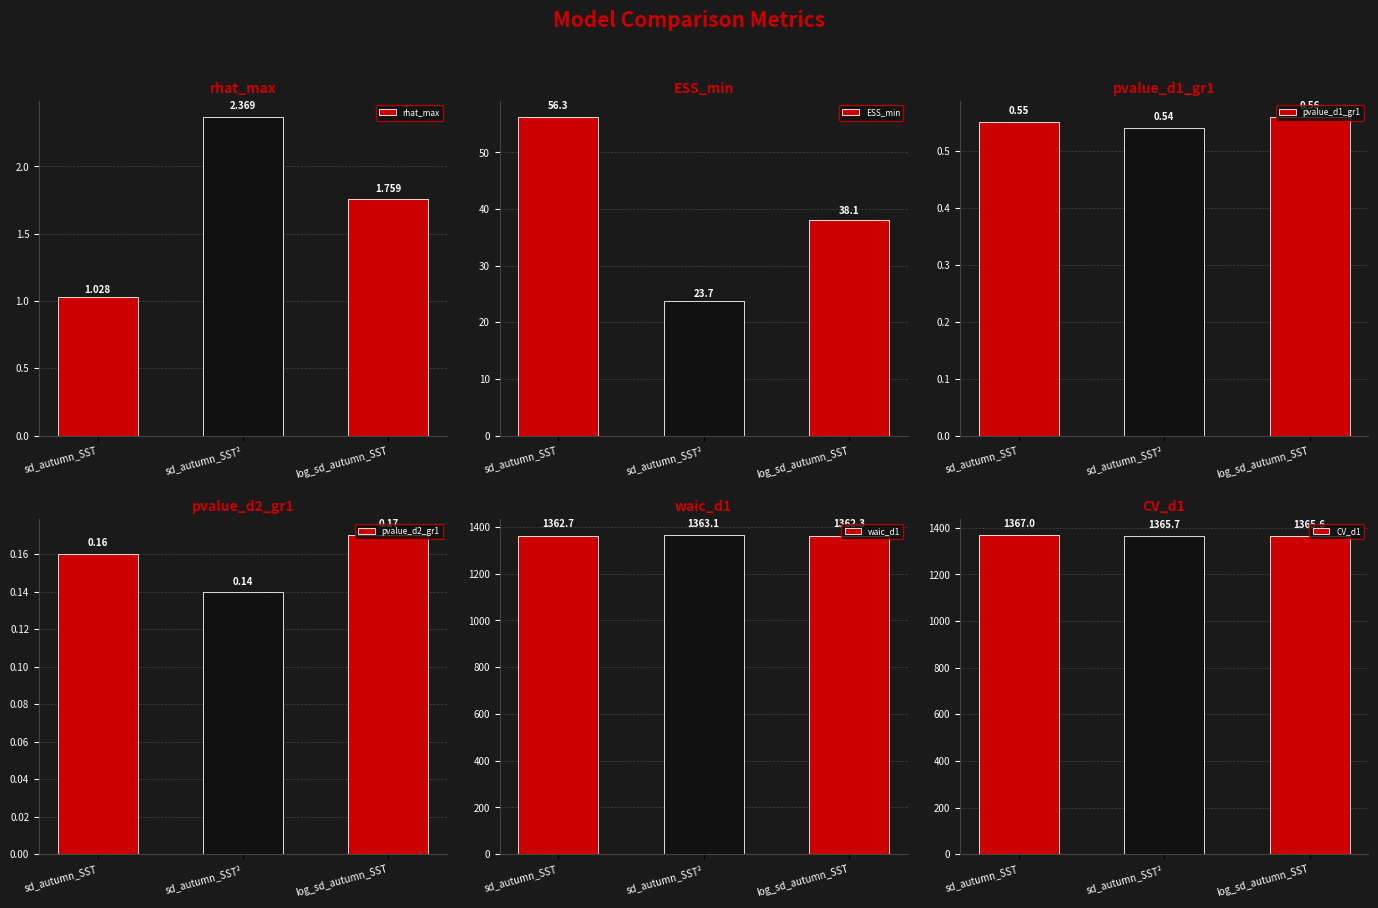

What are all the series names shown in the legend?

rhat_max, ESS_min, pvalue_d1_gr1, pvalue_d2_gr1, waic_d1, CV_d1